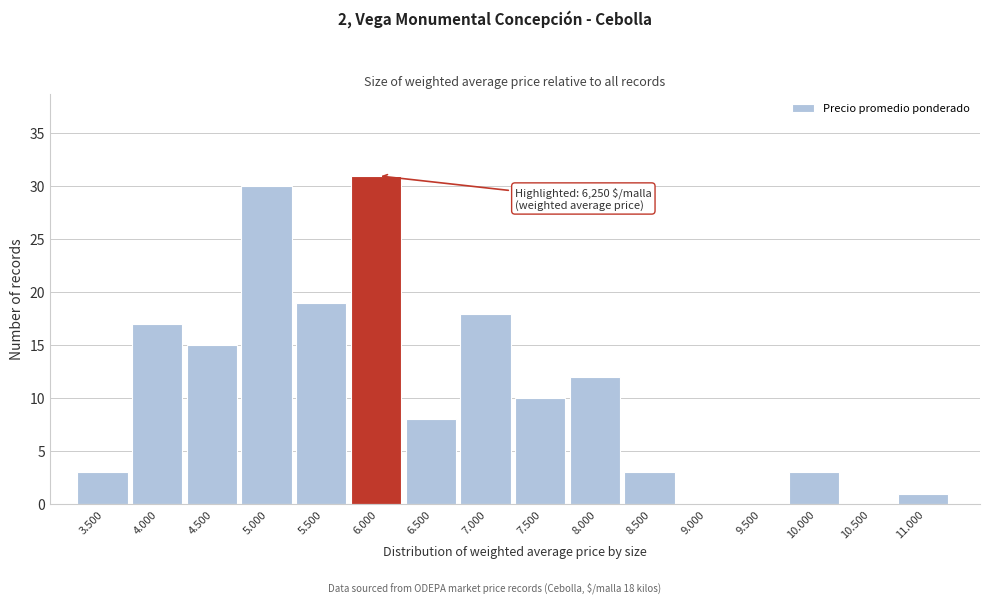

Reading left to right, extract all data points from this chart.

3.500=3	4.000=17	4.500=15	5.000=30	5.500=19	6.000=31	6.500=8	7.000=18	7.500=10	8.000=12	8.500=3	9.000=0	9.500=0	10.000=3	10.500=0	11.000=1